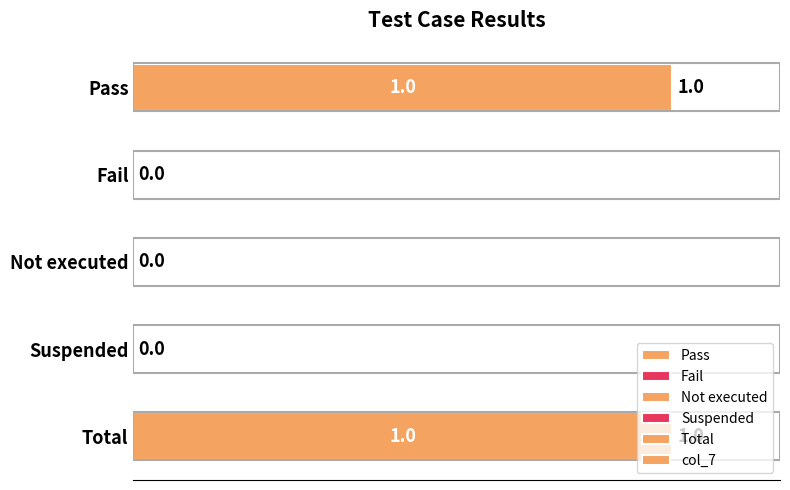

How many values are above zero?

2